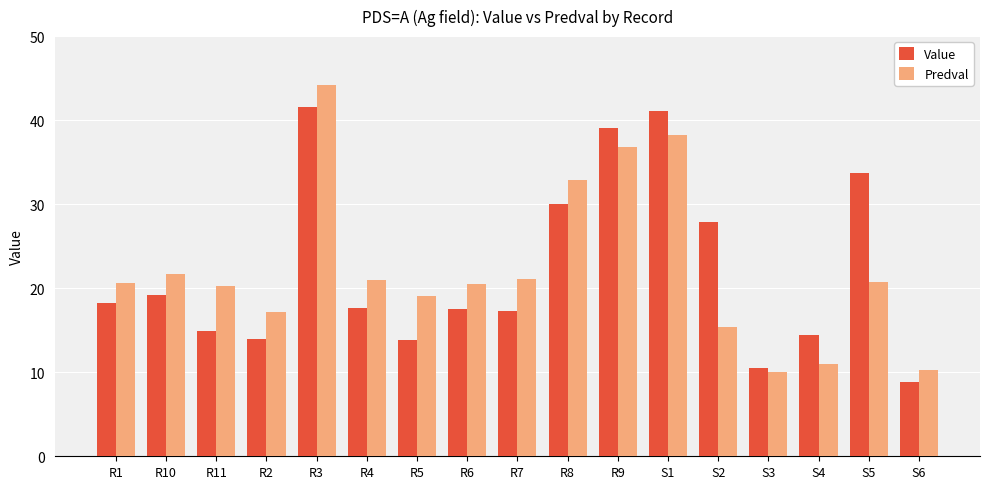

What value does the Value series have at R3?

41.6